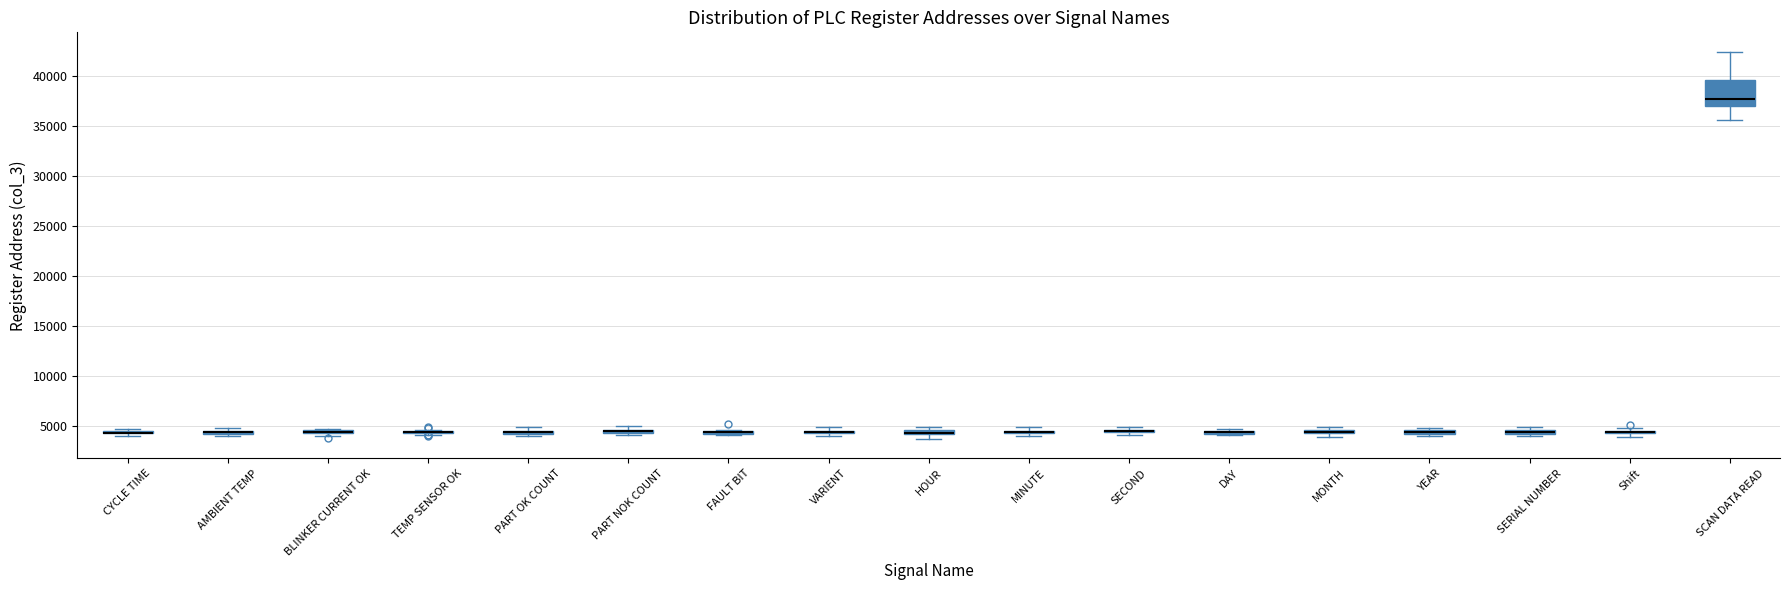

Where is the upper edge of the box for BLINKER CURRENT OK on the y-axis? The values are not printed on the chart, so give them approximately, as read against the axis.

4500